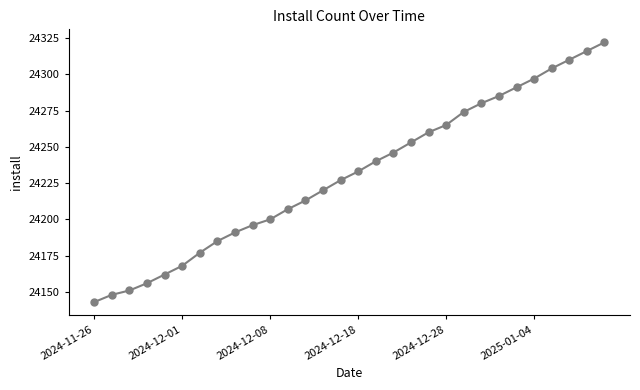

What is the difference between the maximum and minimum values?

179